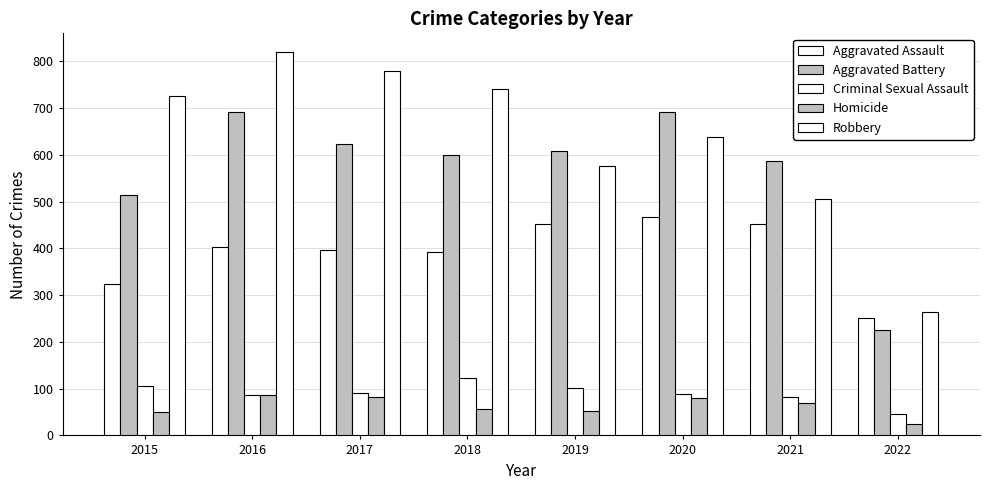

How many groups of bars are there?

8